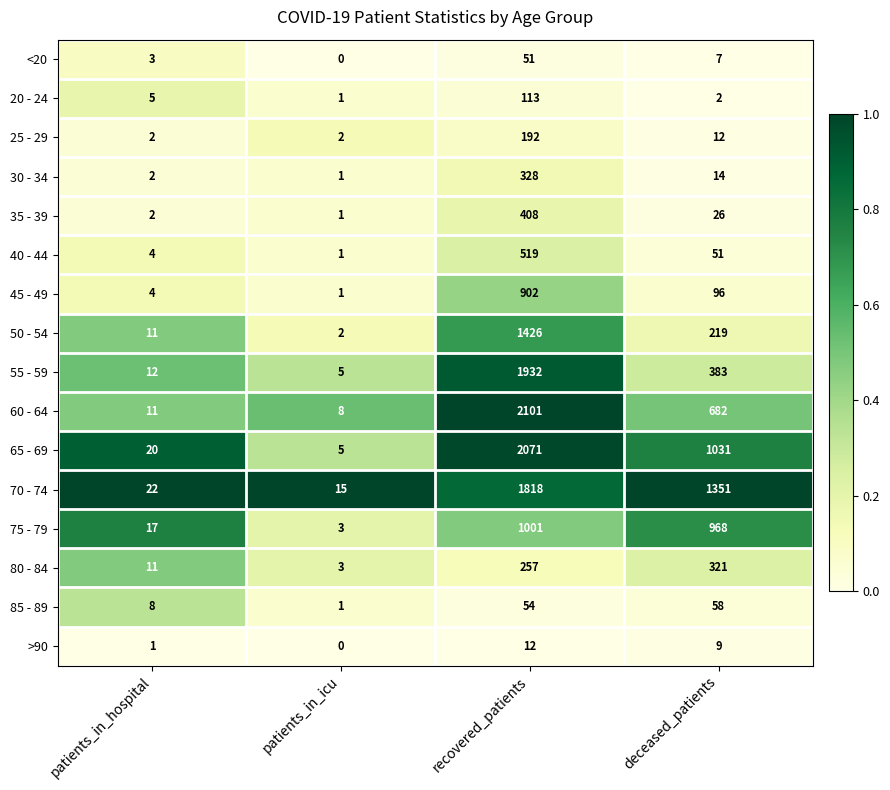

At which category is the sum across all series the highest?

recovered_patients